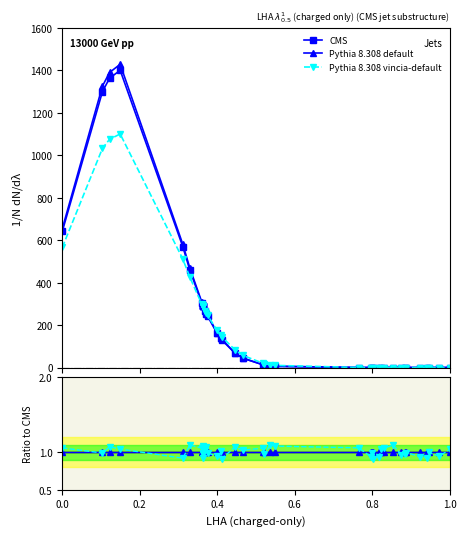

How many lines are shown in the chart?

3